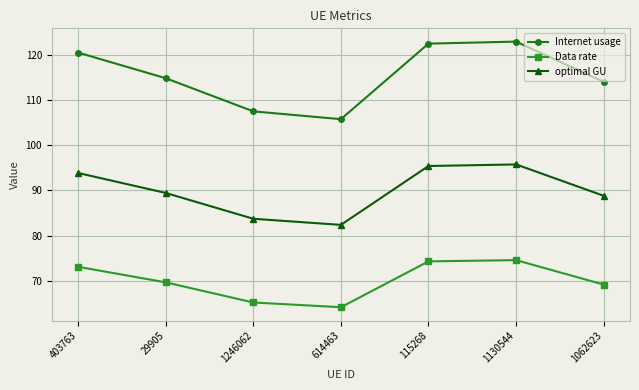

What is the difference between the Internet usage values at 1130544 and 1062623?

8.9